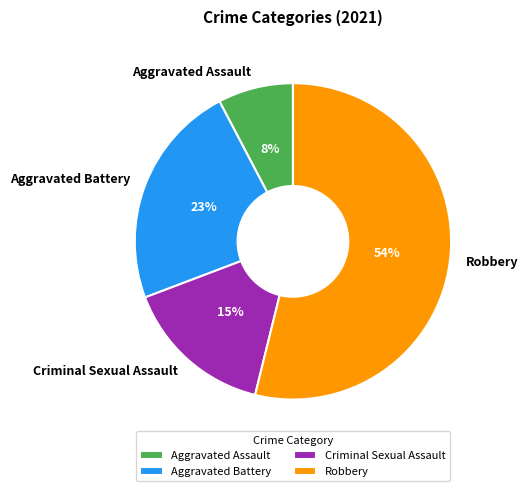

How many segments does this pie chart have?

4